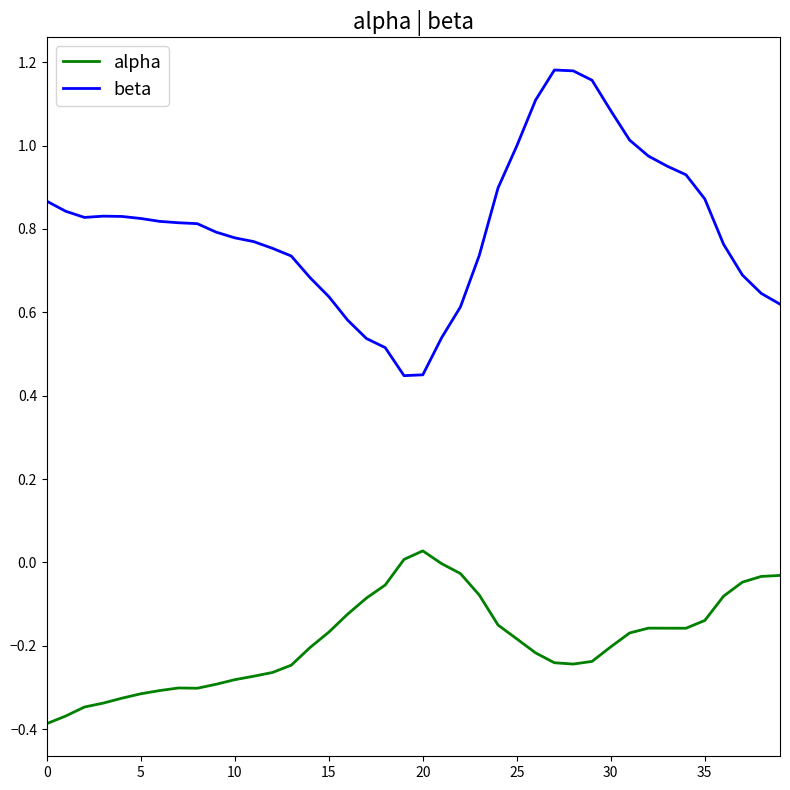

Which series has the largest range (max minus min)?

beta